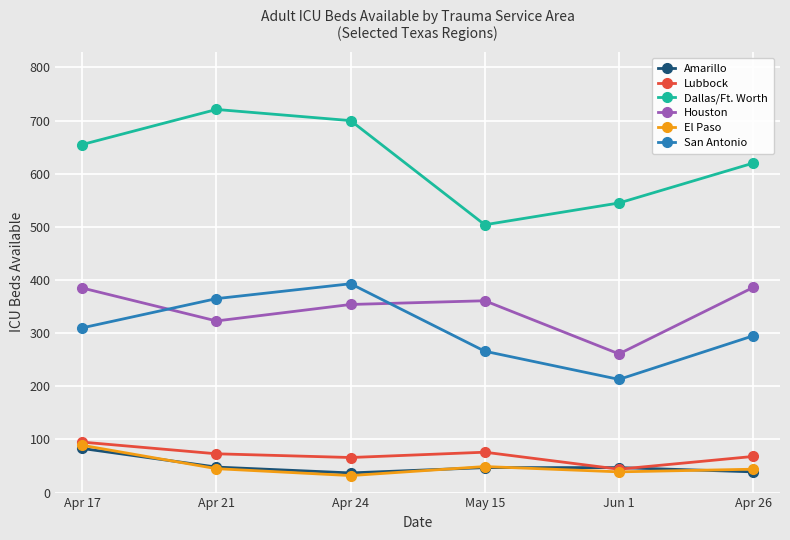

Is the value of Lubbock at Apr 24 greater than the value of Houston at Apr 24?

No